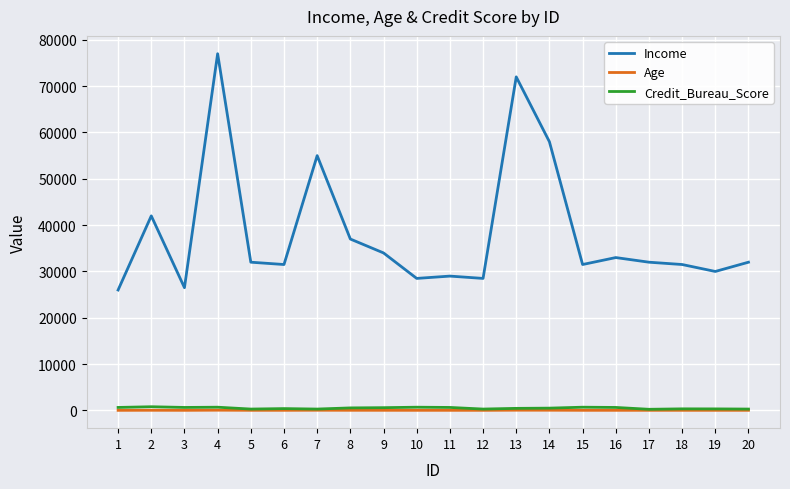

Where does the Income series first go above 32000?

2